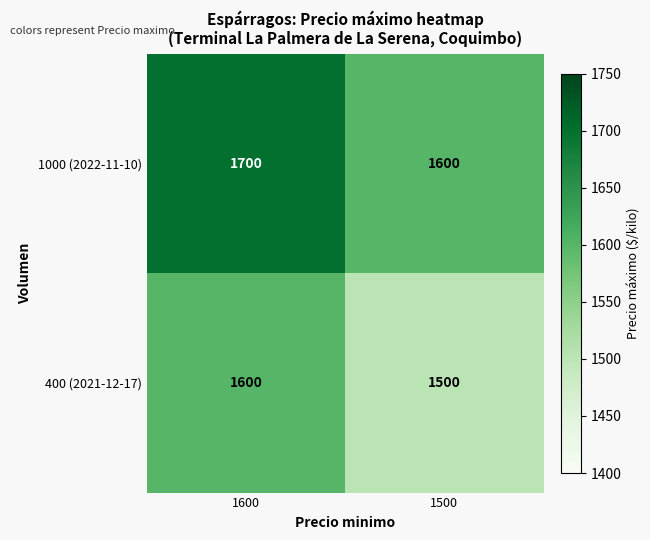

What is the smallest value displayed?

1500